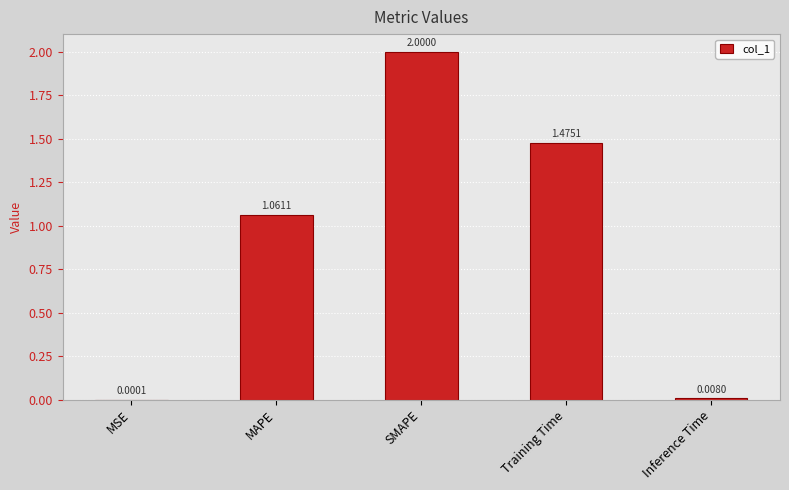

The chart shows a value of 0.7 at MAPE. True or false?

False